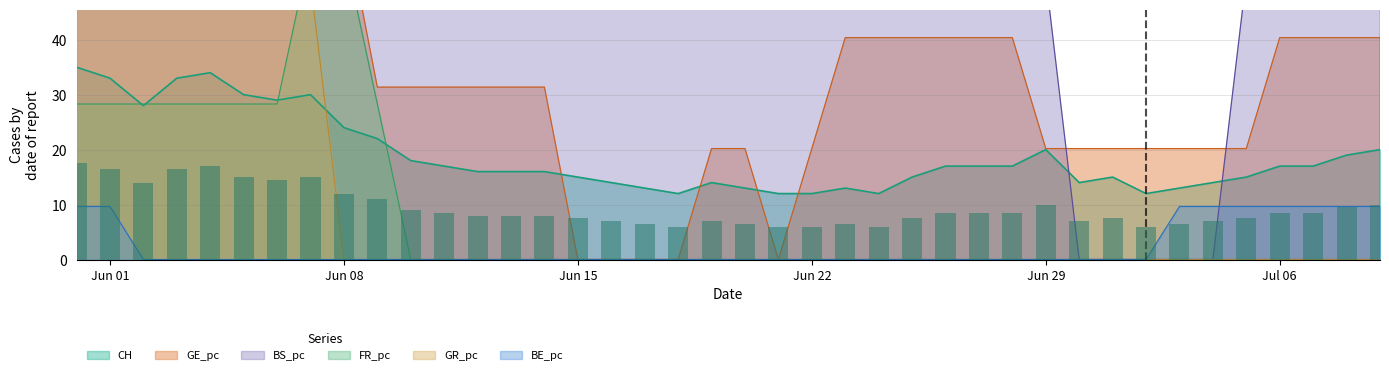

What is the average value of the BE_pc series?

2.2